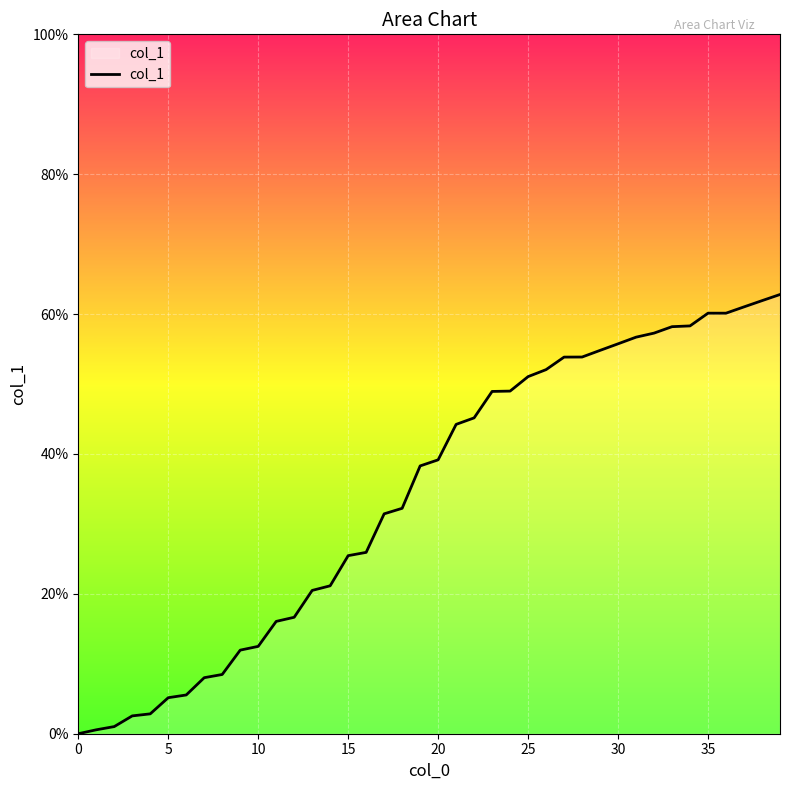

What is the difference between the maximum and minimum values?

62.8